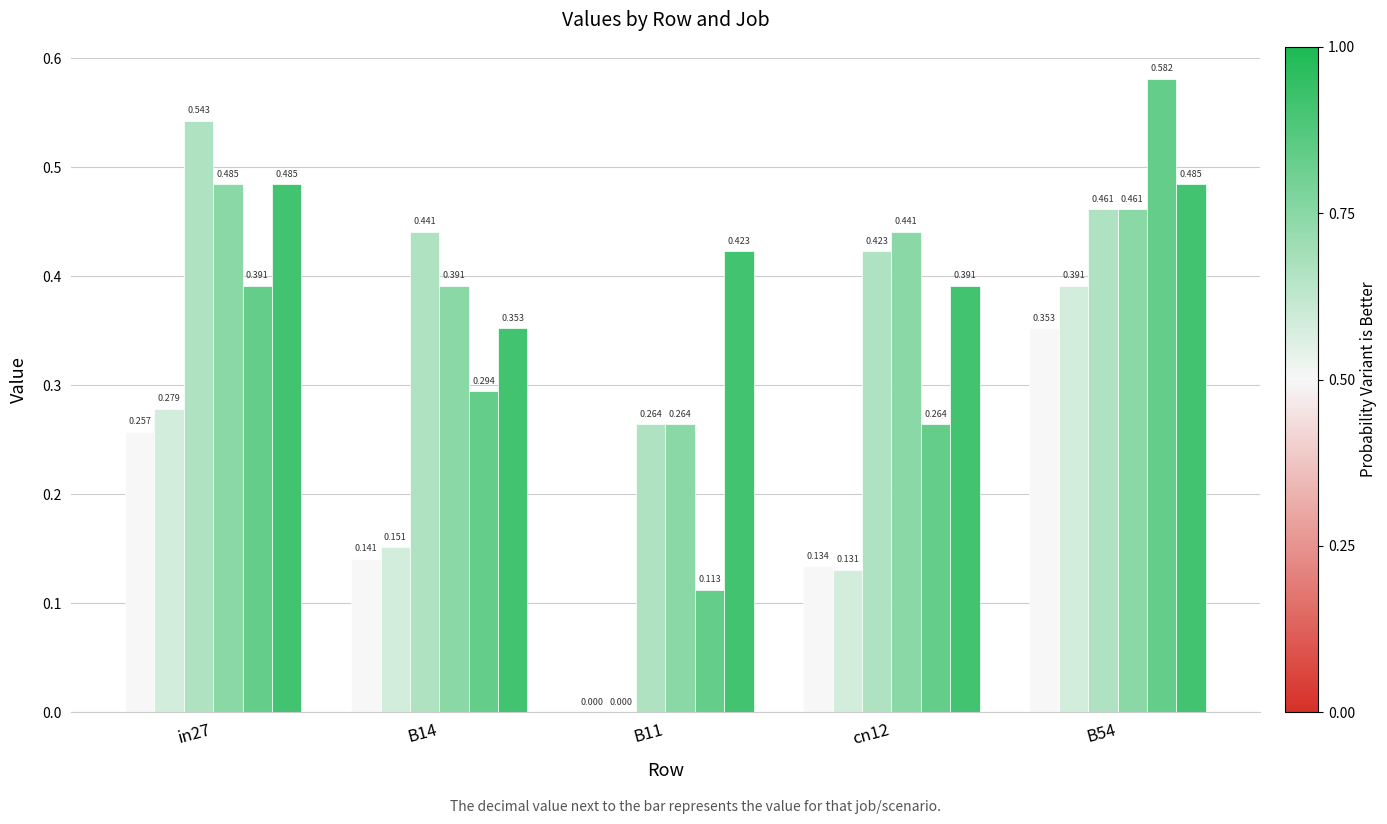

How many groups of bars are there?

5